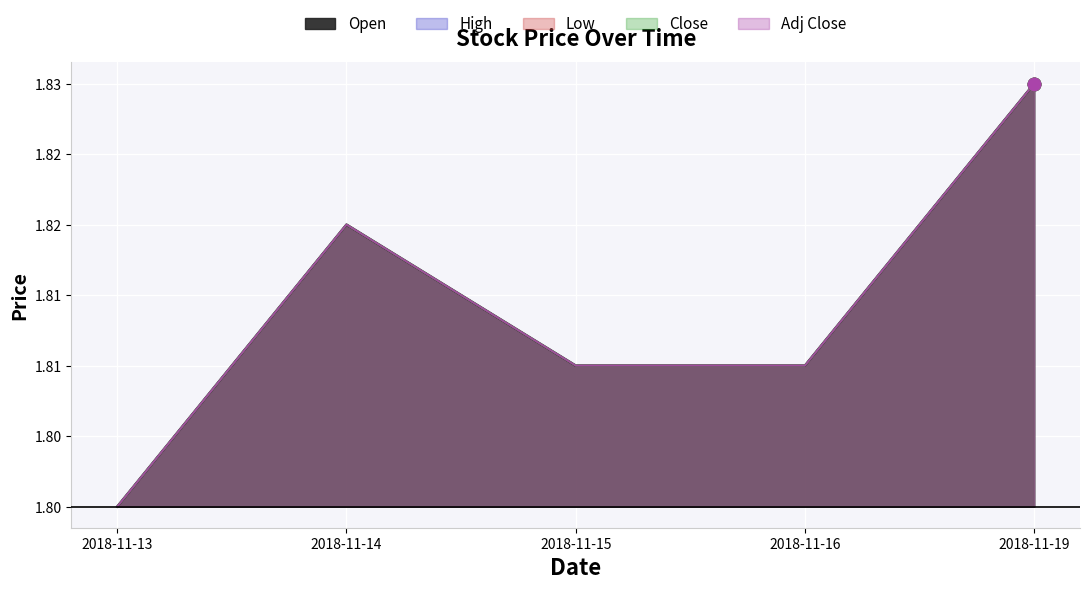

Which series has the largest Y range (max minus min)?

Open